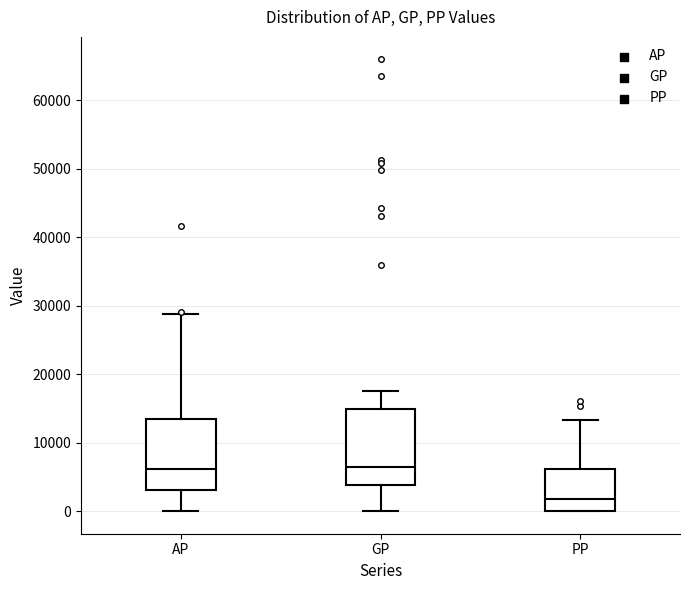

Where does the median line of the box for PP sit on the y-axis? The values are not printed on the chart, so give them approximately, as read against the axis.

2000